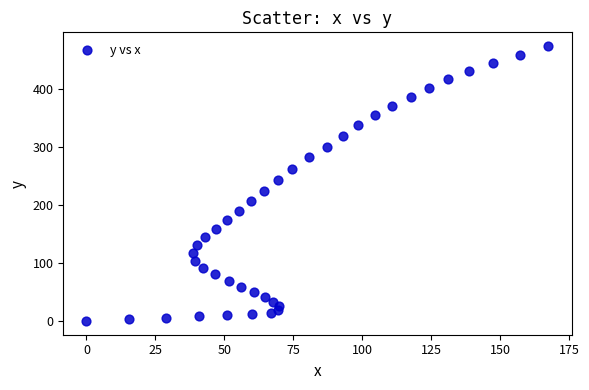

What is the range of X values (max minus min)?

167.4